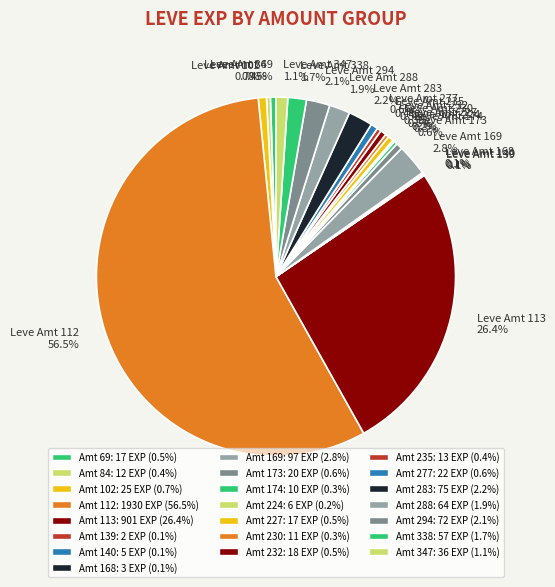

Which has a higher value, Leve Amt 173 0.6% or Leve Amt 112 56.5%?

Leve Amt 112 56.5%